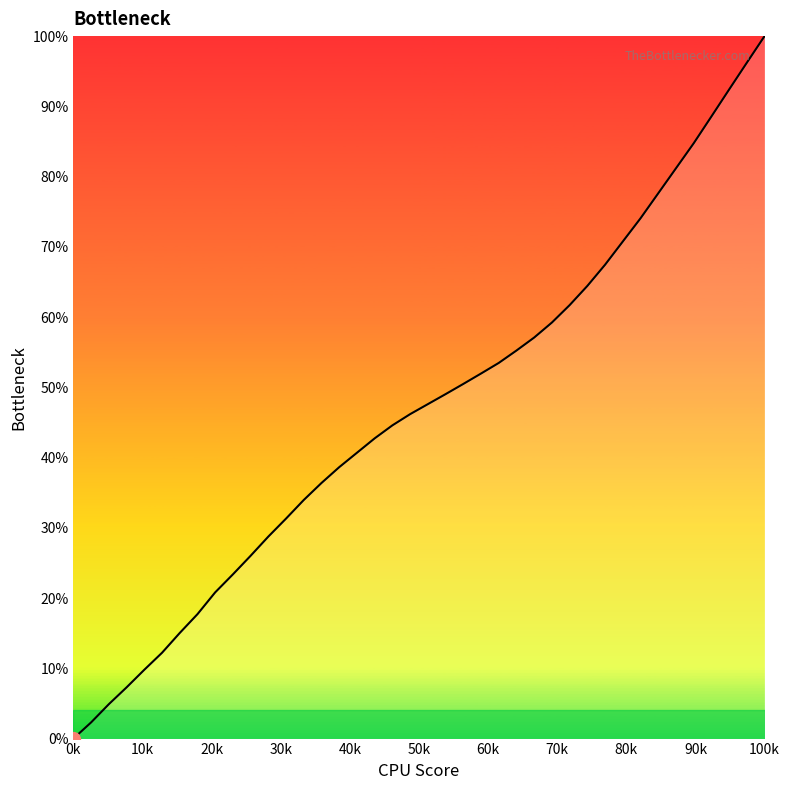

What is the greatest value displayed?

100.0